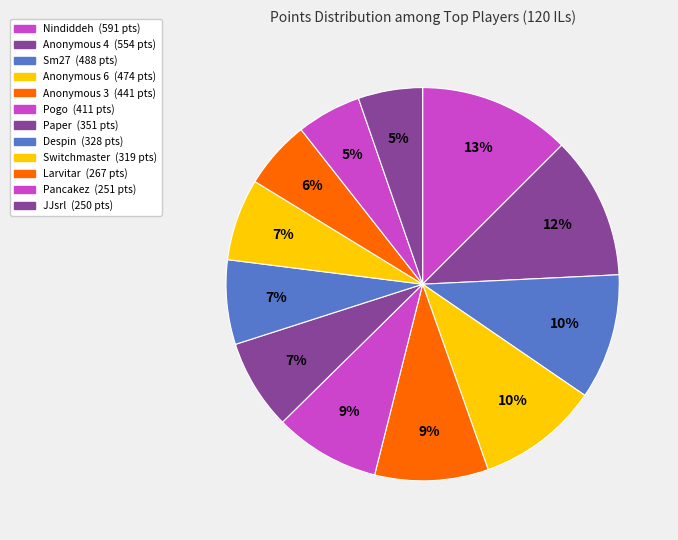

Does any single category account for the majority?

No